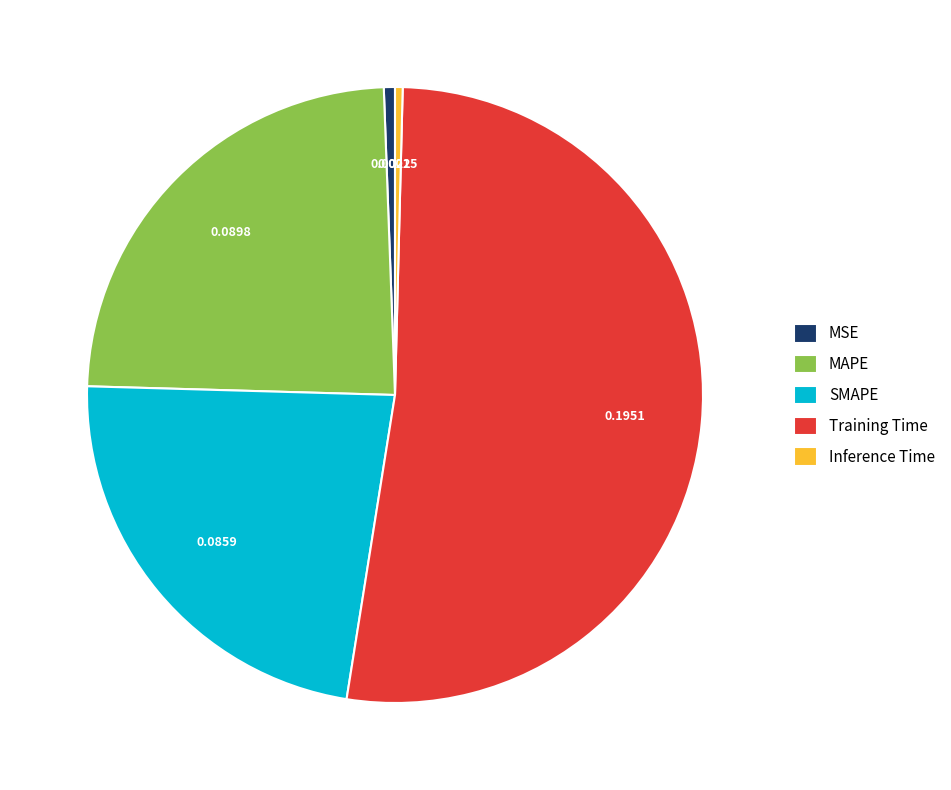

Is the sum of MAPE and Training Time greater than half?

Yes